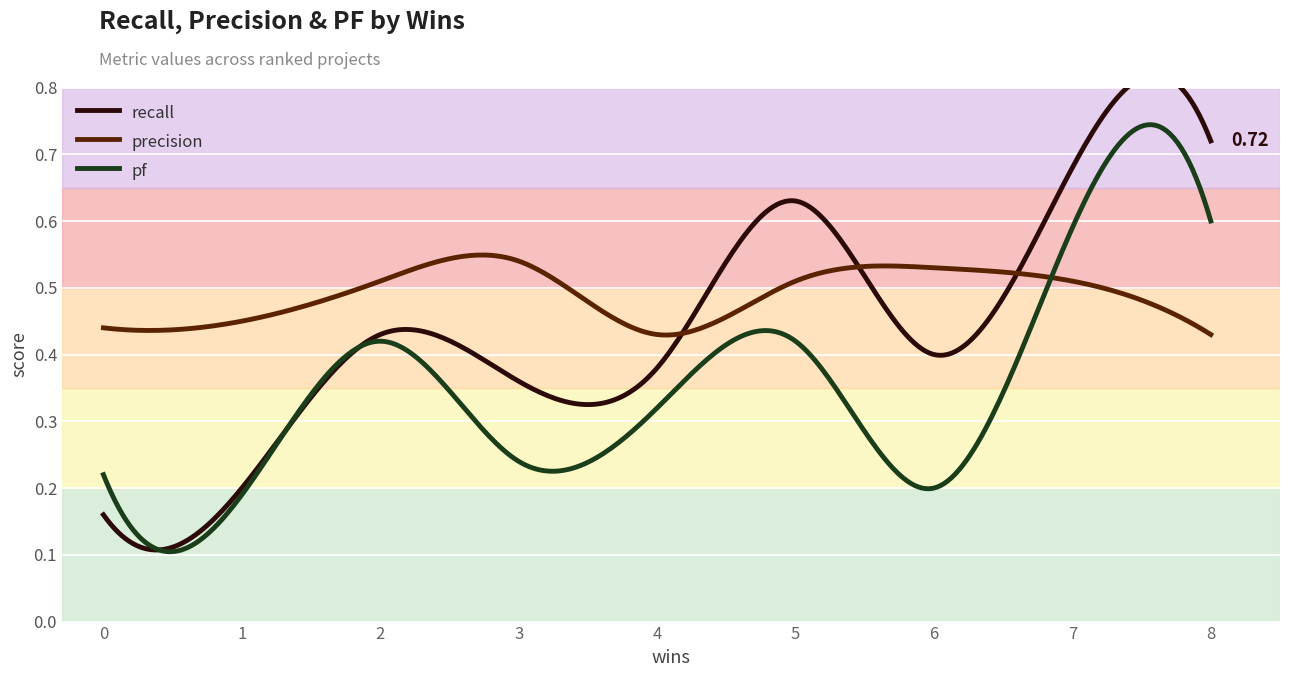

Where is pf nearest to the value 0?

1